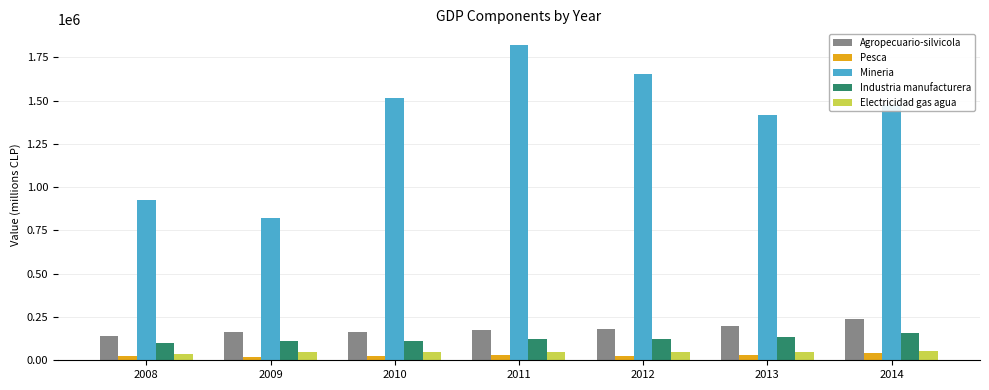

True or false: Mineria has a value of 1005131 at 2010.

False